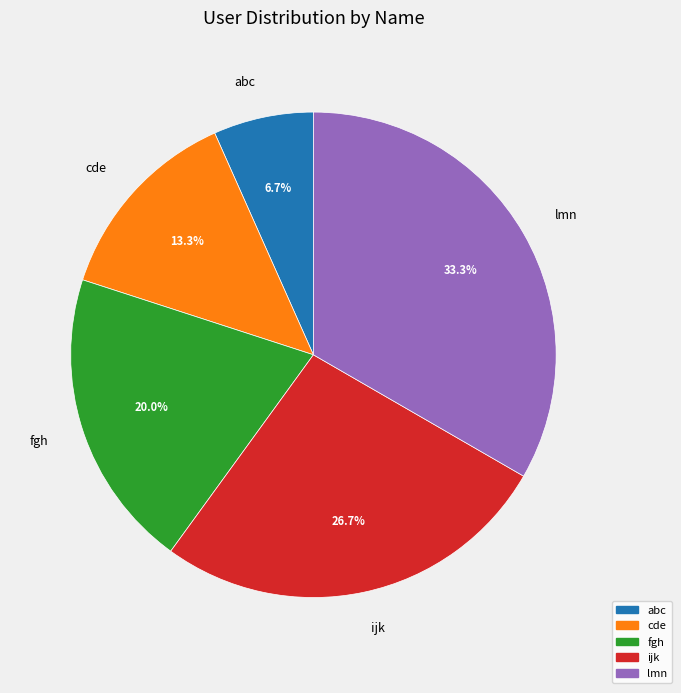

What percentage is the abc slice, to the nearest percent?

7%